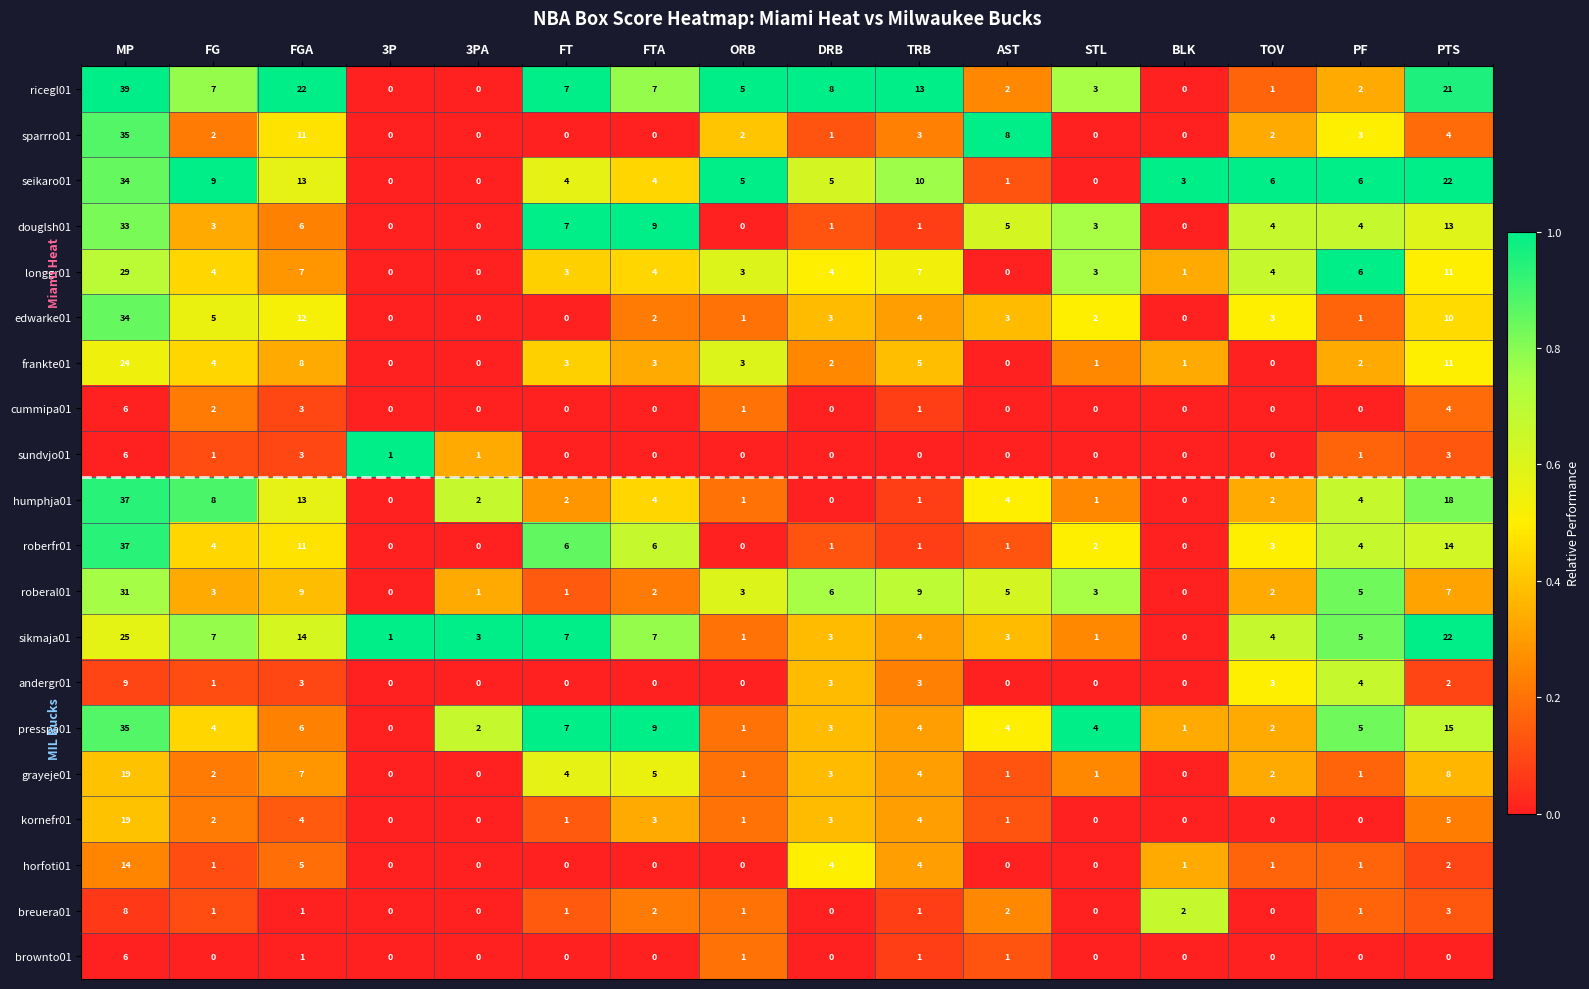

At which category is the sum across all series the highest?

MP